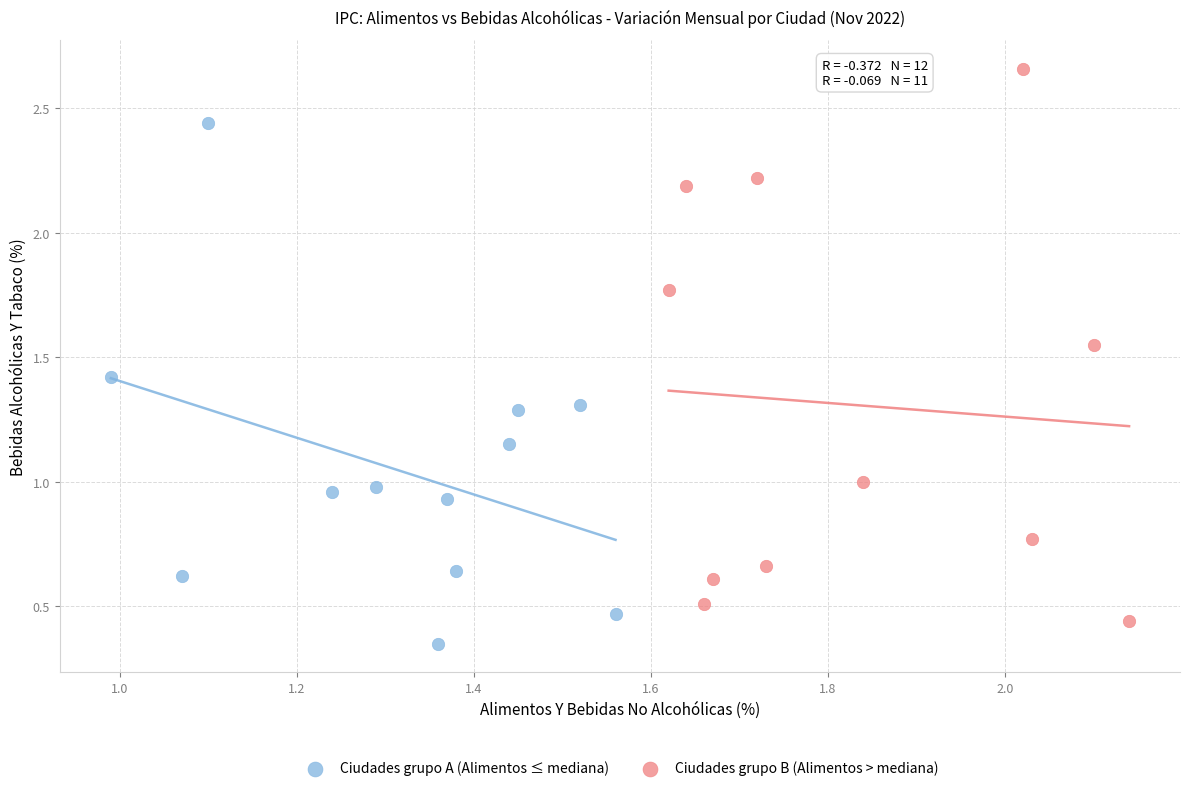

What are all the series names shown in the legend?

Ciudades grupo A (Alimentos ≤ mediana), Ciudades grupo B (Alimentos > mediana)